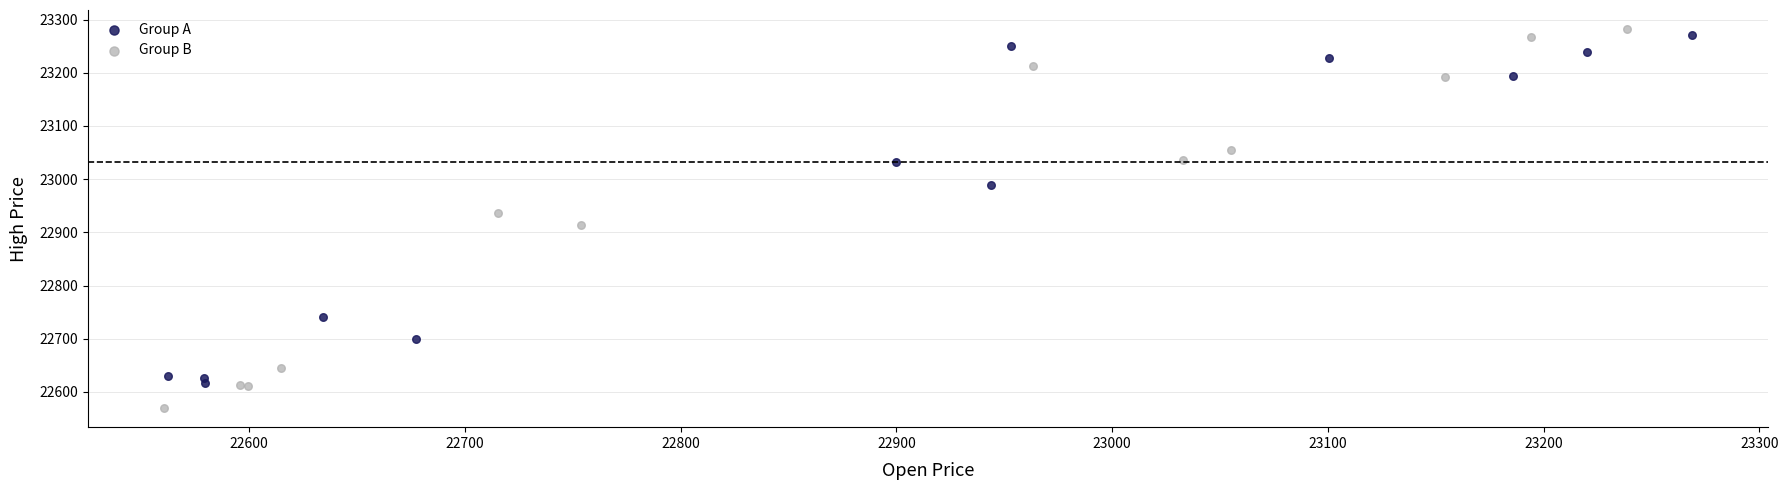

Which series has the widest spread of Y values?

Group B